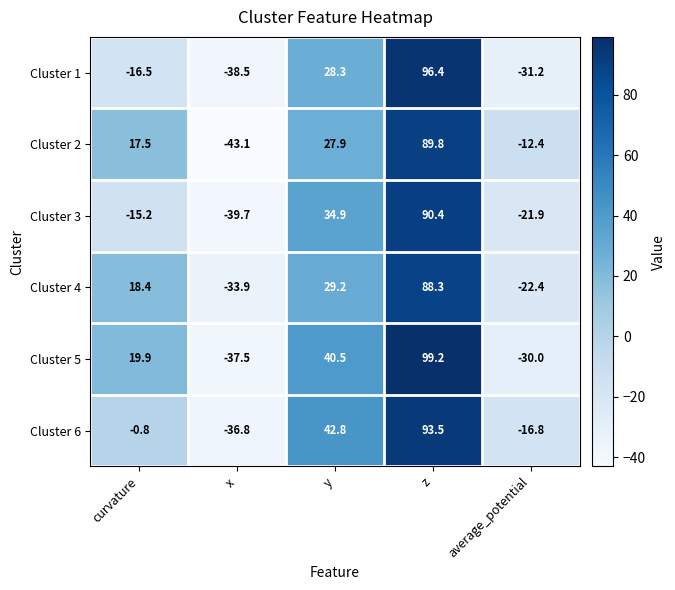

What is the sum of the Cluster 3 values at average_potential and z?

68.5